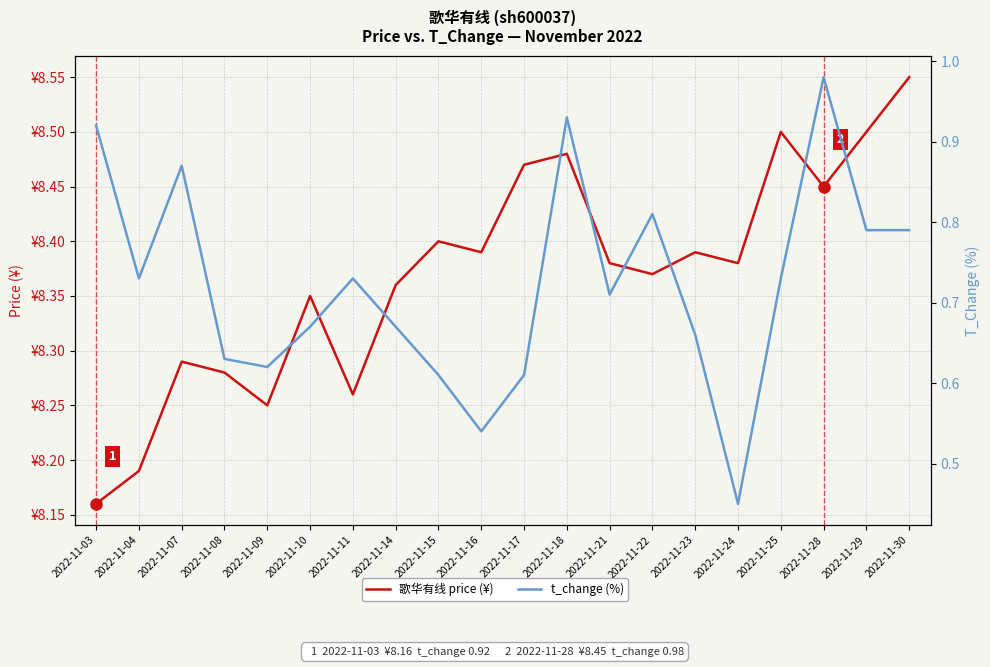

True or false: t_change (%) has more than 0 interior local peaks.

True